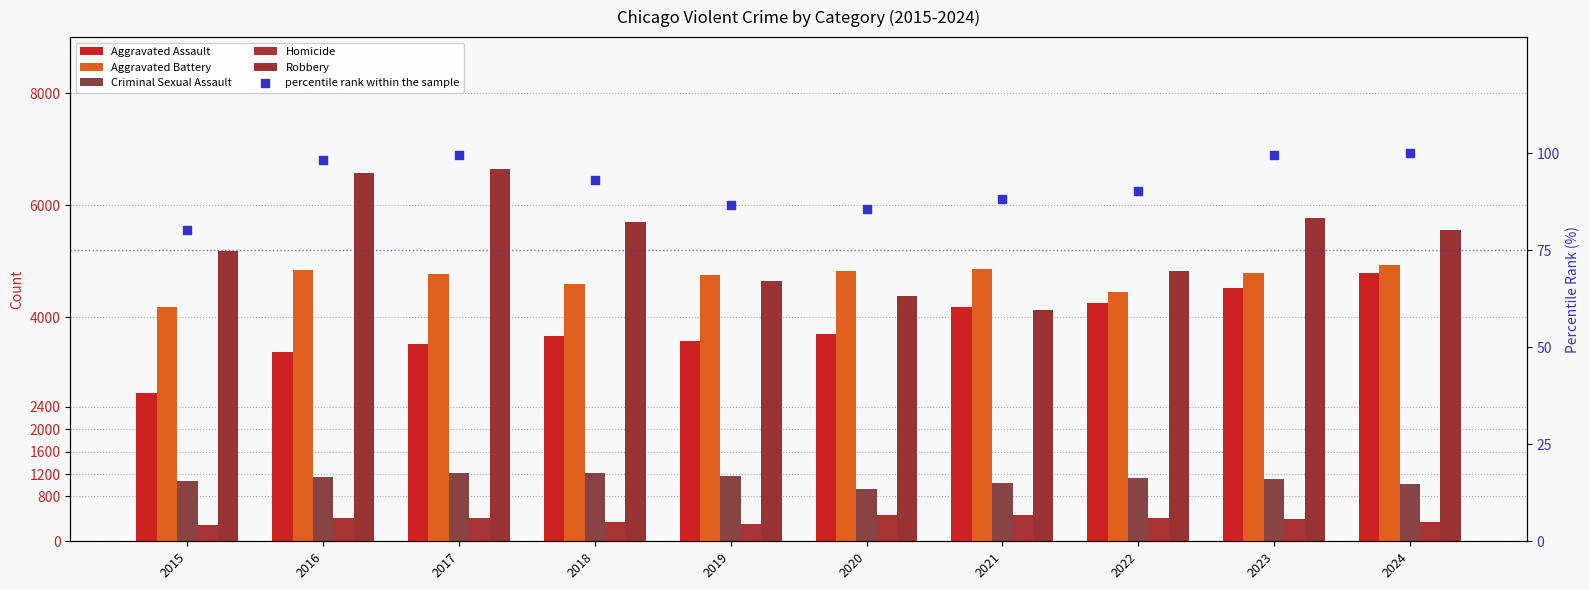

What are all the series names shown in the legend?

Aggravated Assault, Aggravated Battery, Criminal Sexual Assault, Homicide, Robbery, percentile rank within the sample